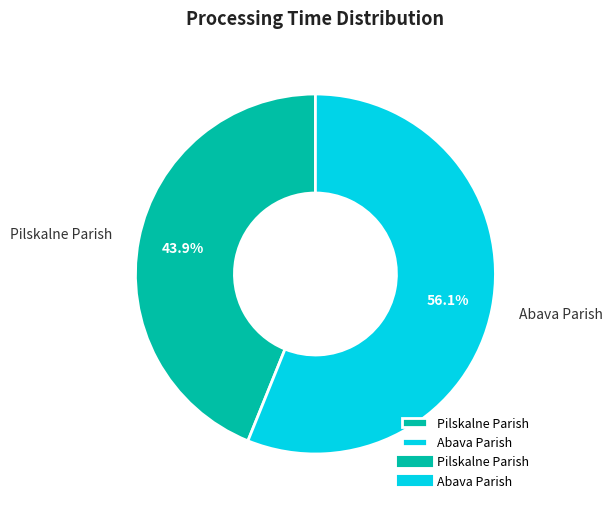

Does any single category account for the majority?

Yes